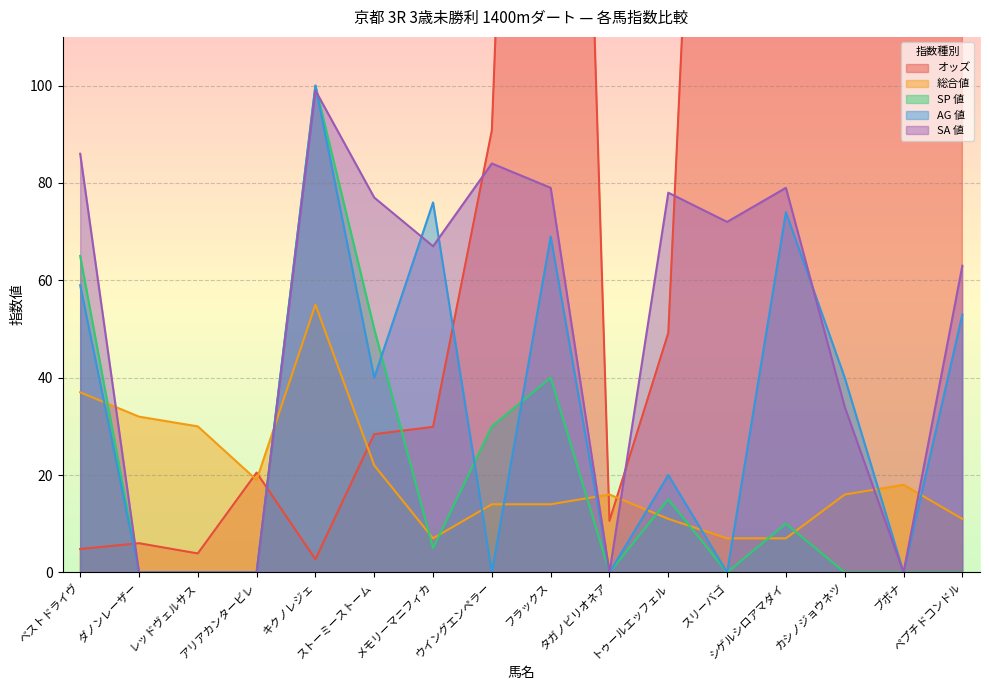

What is the difference between the maximum and second lowest values in the SP 値 series?

100